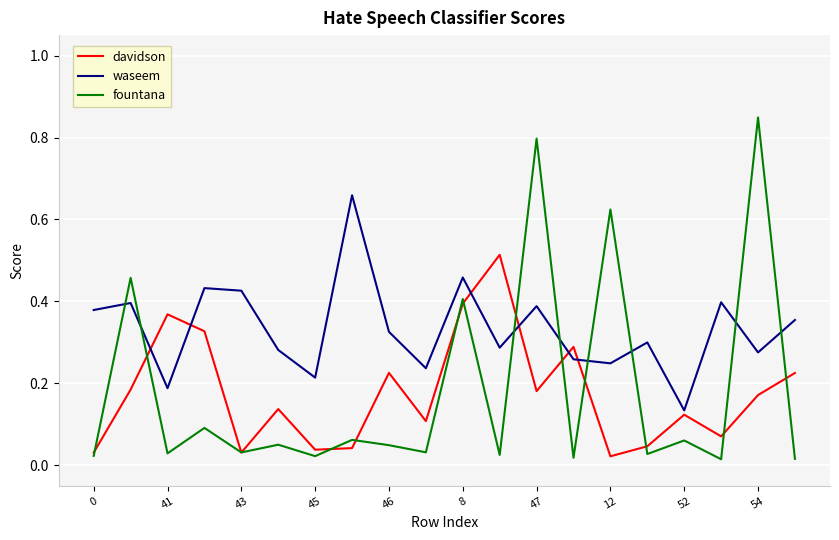

Which series has the largest range (max minus min)?

fountana